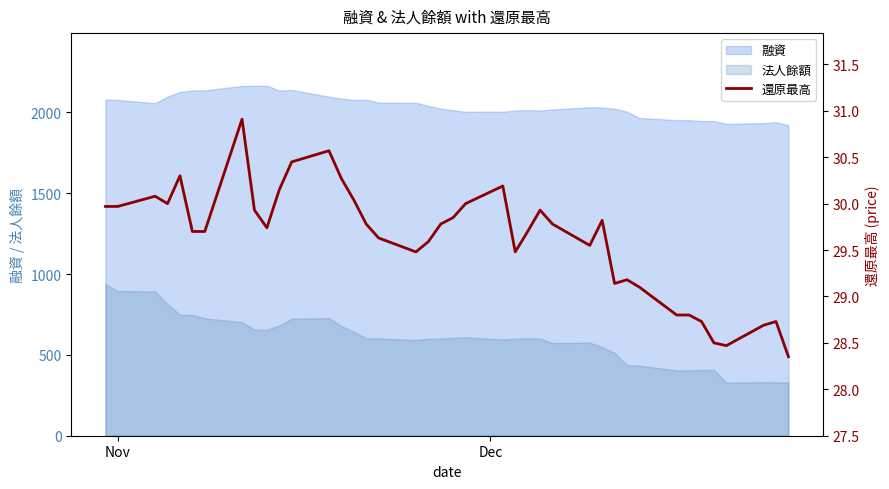

What is the maximum value for 融資?

2165